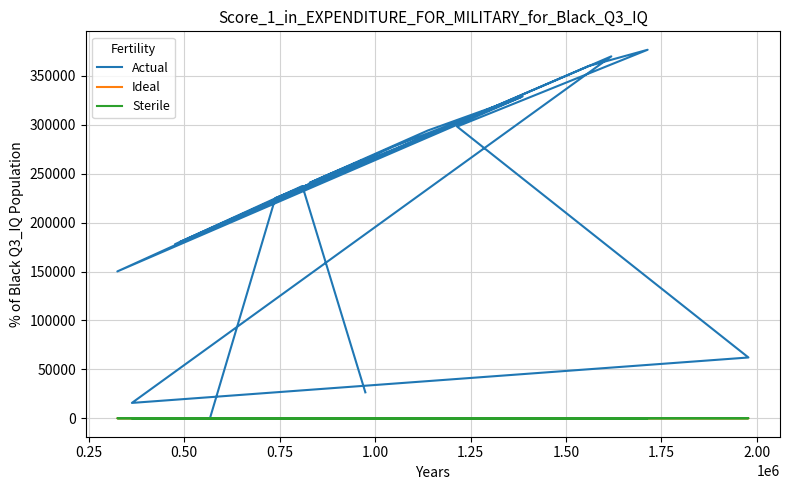

What is the sum of all Actual values?

4462373